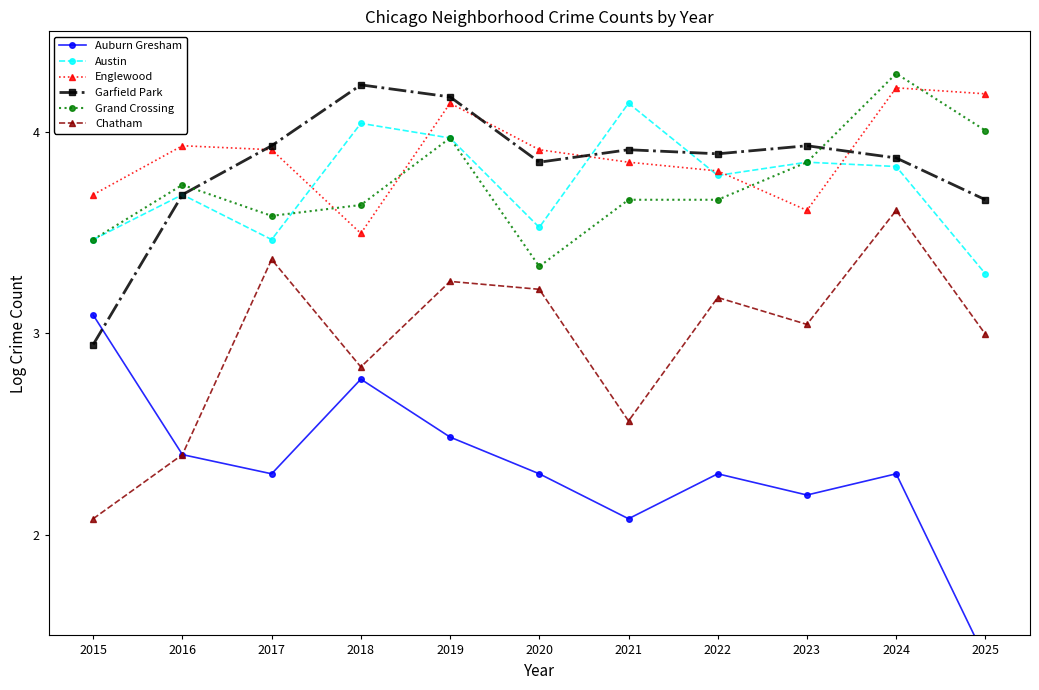

What is the maximum value shown in the chart?

4.3